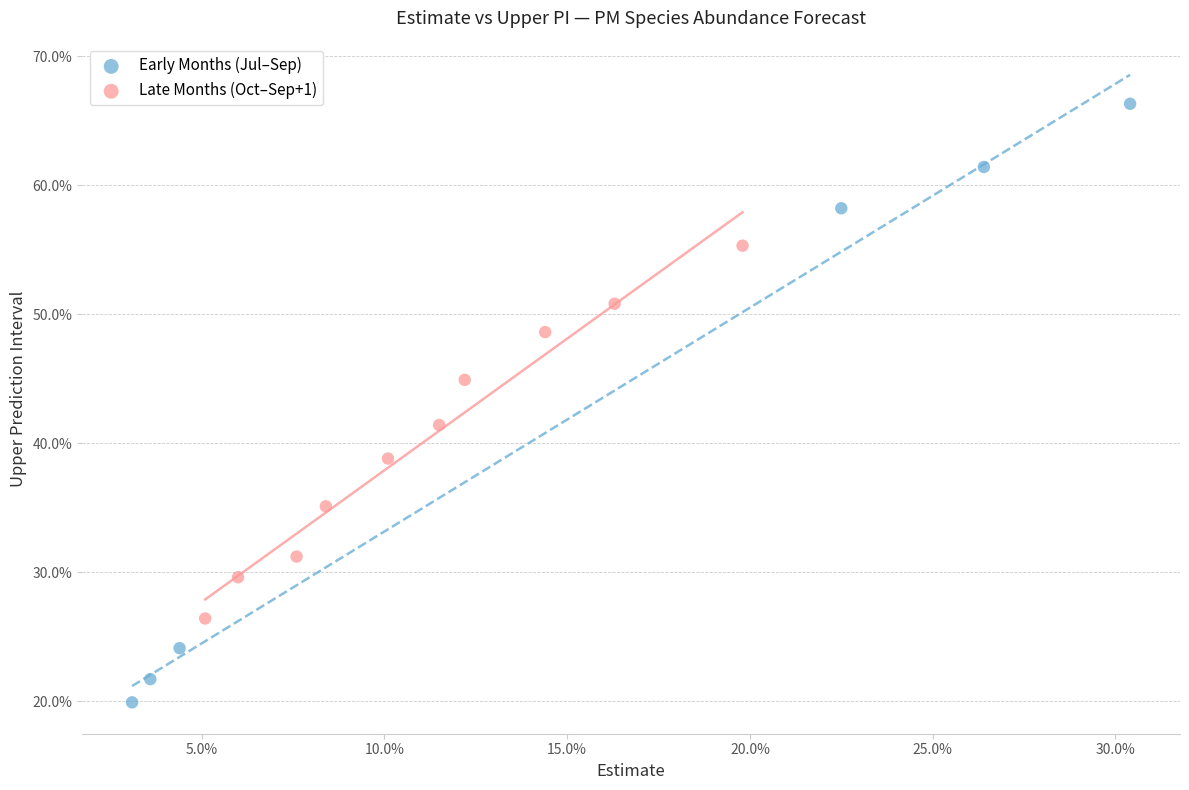

What are all the series names shown in the legend?

Early Months (Jul–Sep), Late Months (Oct–Sep+1)